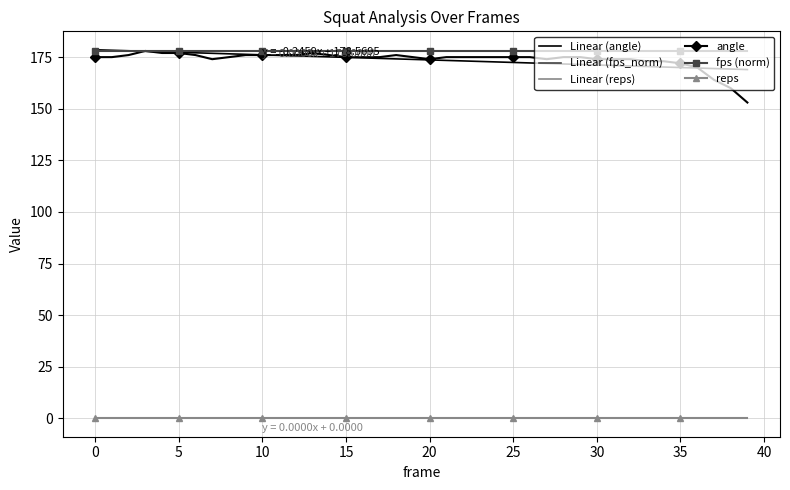

Rank the series by their maximum value, from lowest to highest.

reps, fps, angle